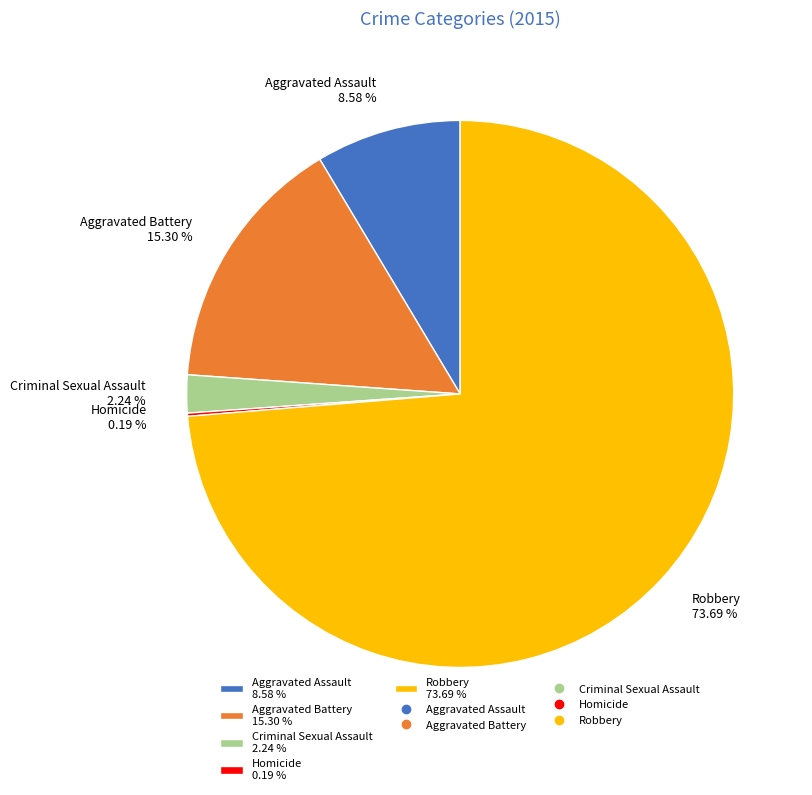

Approximately how many times larger is the value at Aggravated Battery 15.30 % compared to Aggravated Assault 8.58 %?

1.8